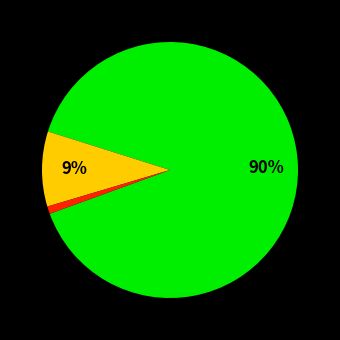

To the nearest percent, what is the average slice percentage?

33%